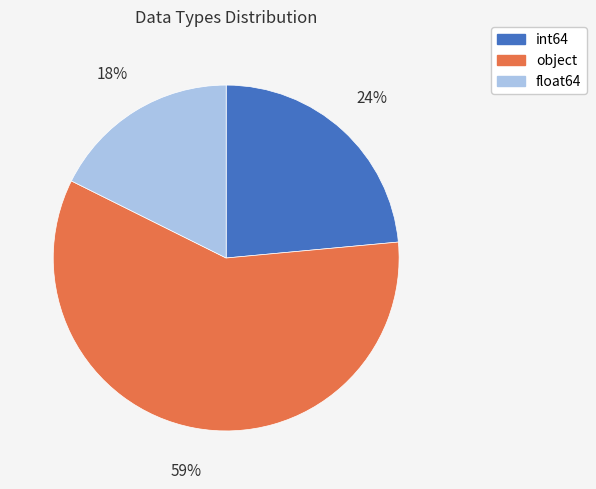

How many segments does this pie chart have?

3